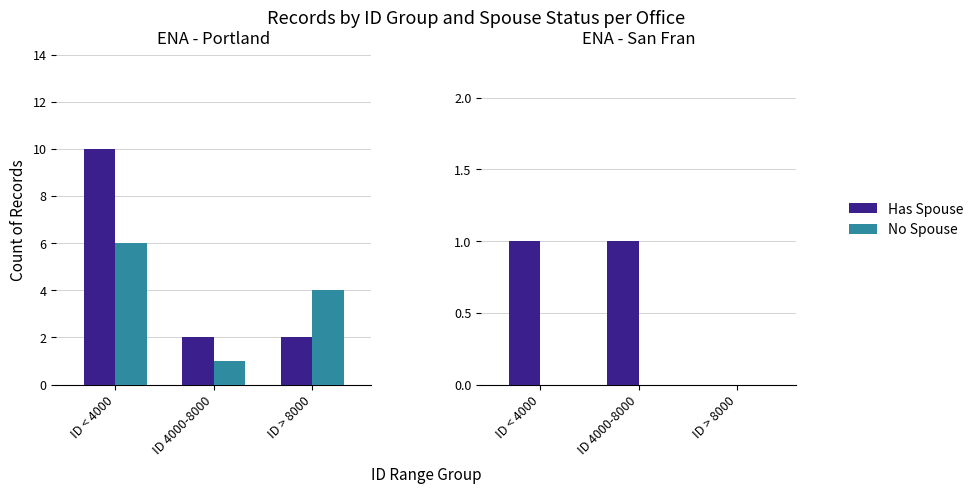

Between ID > 8000 and ID 4000-8000, which is larger?

ID 4000-8000